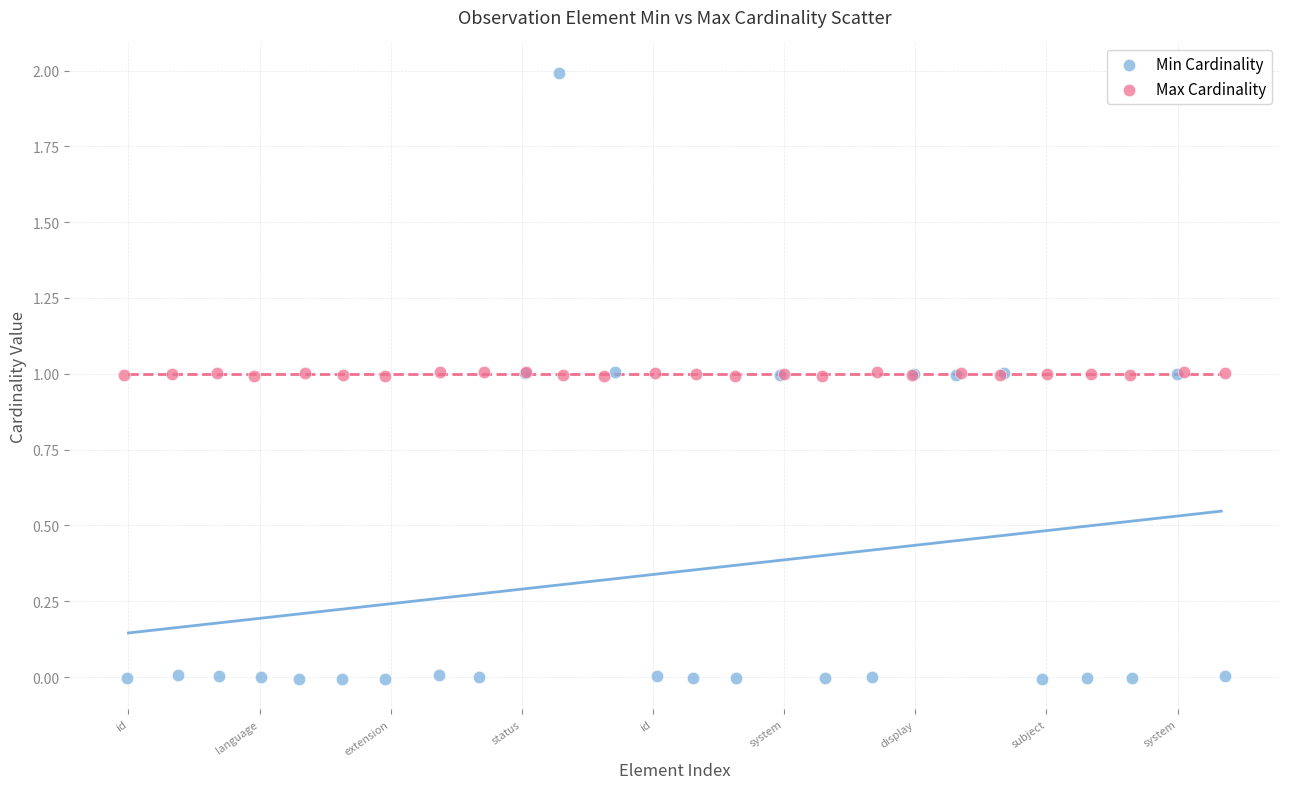

Which series reaches the maximum Y coordinate?

Min Cardinality